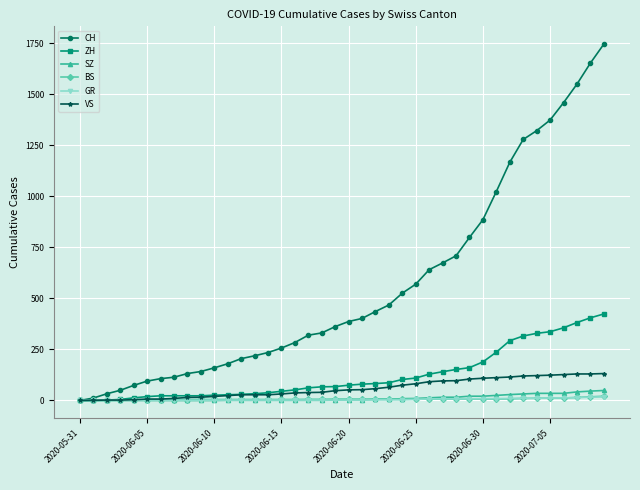

Which series has the widest spread of values?

CH